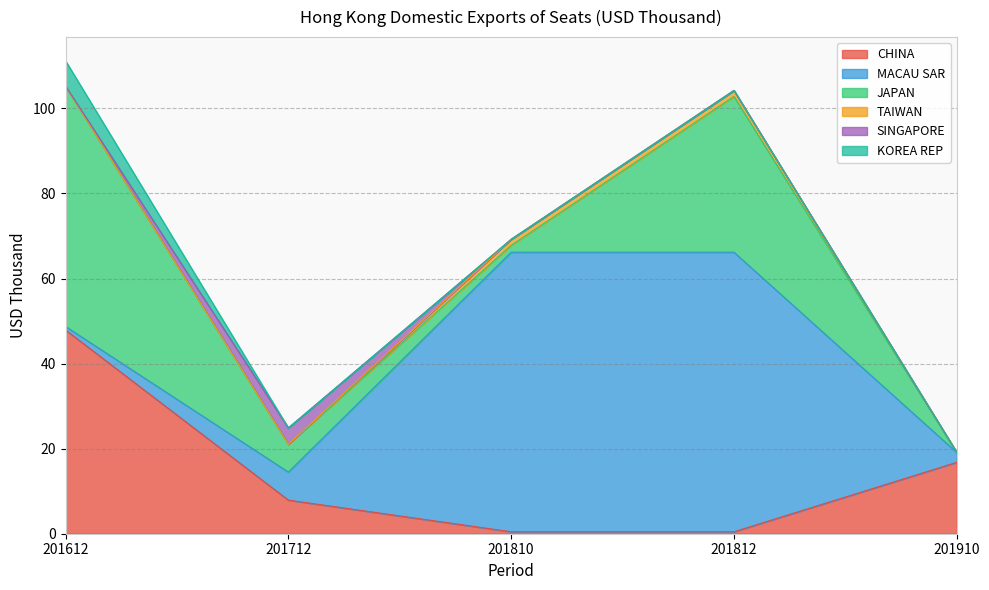

True or false: MACAU SAR and SINGAPORE cross at least once.

False